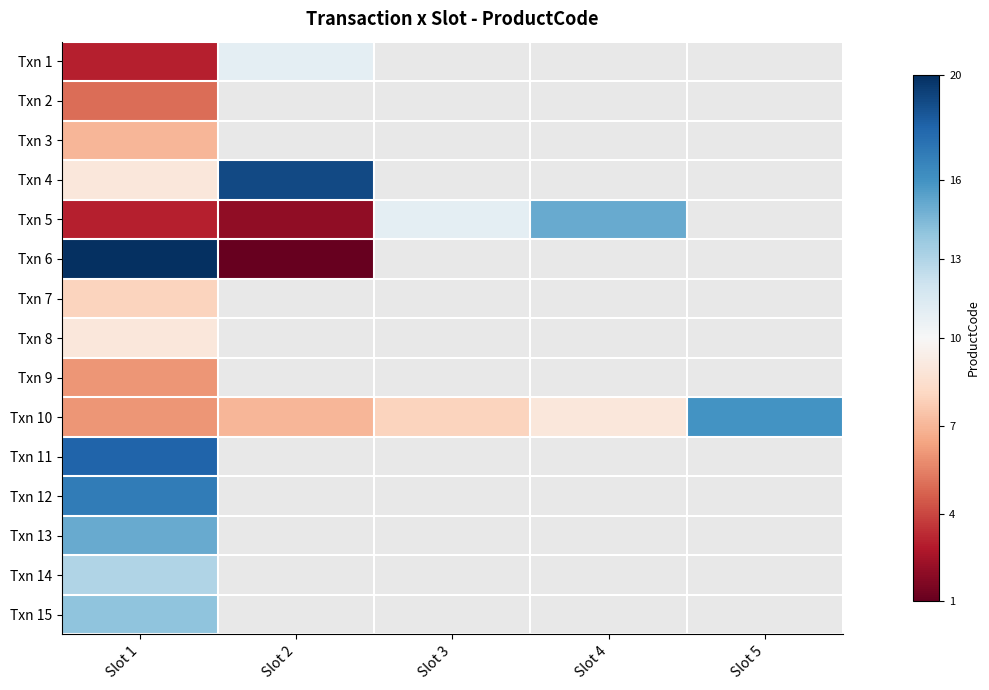

Is the value of Txn 3 at Slot 2 greater than the value of Txn 12 at Slot 5?

No